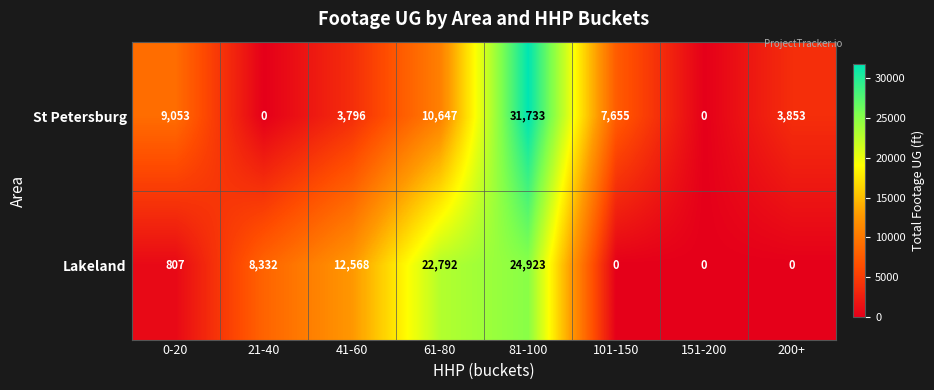

Reading right to left, transcribe all the data shown in this chart.

St Petersburg: 3853	0	7655	31733	10647	3796	0	9053
Lakeland: 0	0	0	24923	22792	12568	8332	807